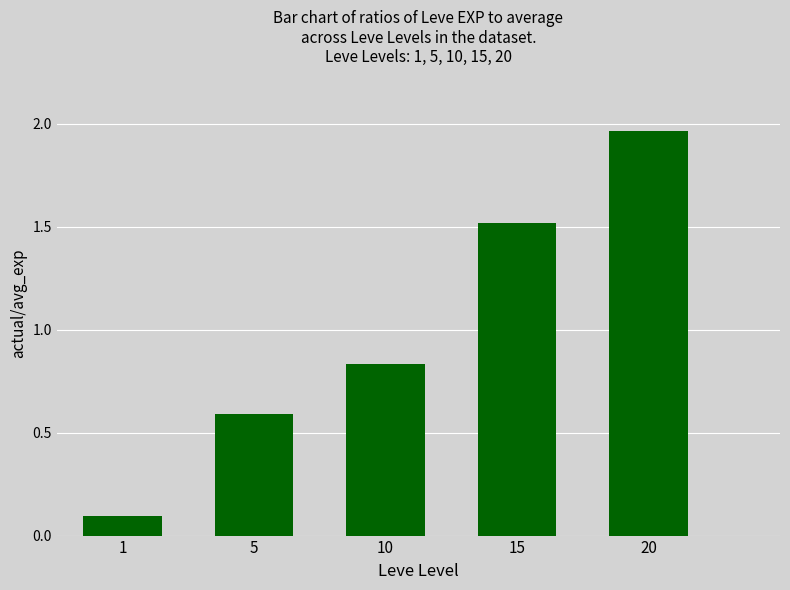

What is the average value?

1.0